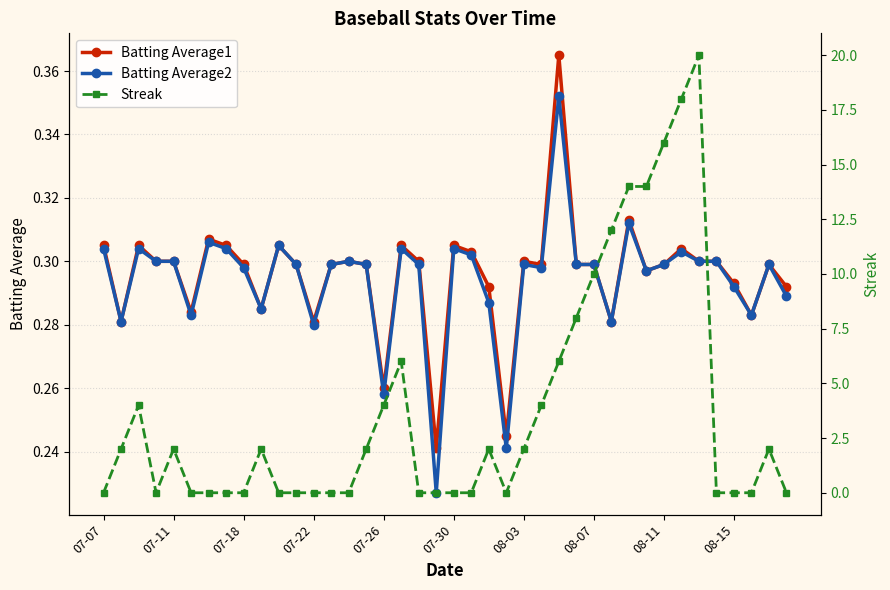

The value of Batting Average2 at 08-15 is 0.4. True or false?

False